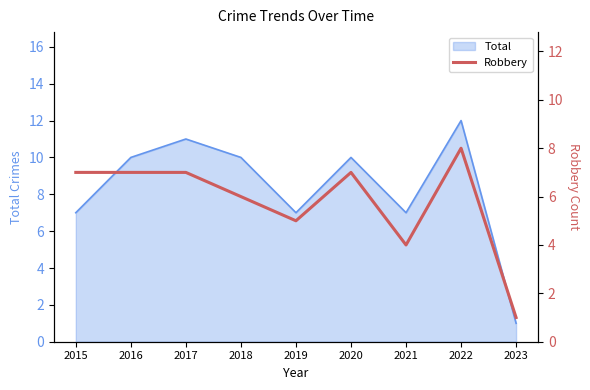

Does the chart display data point markers on the line(s)?

No